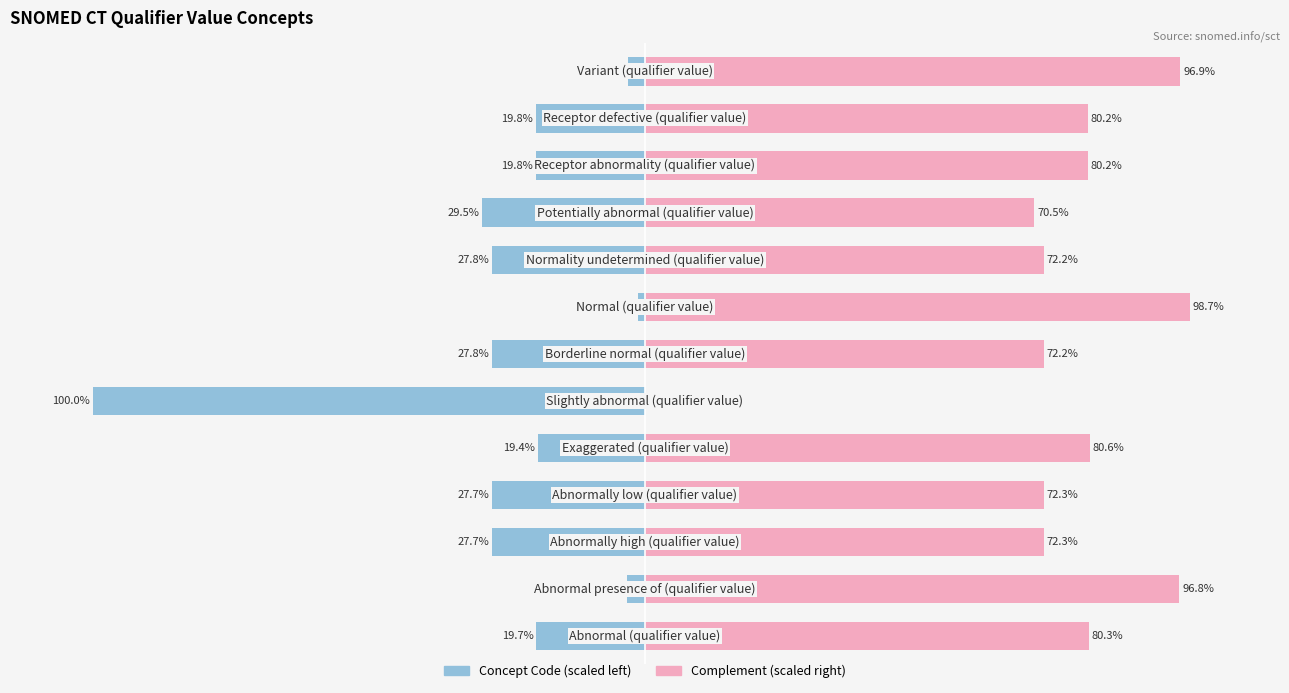

How many values in the Concept Code (scaled) series are below -19?

10